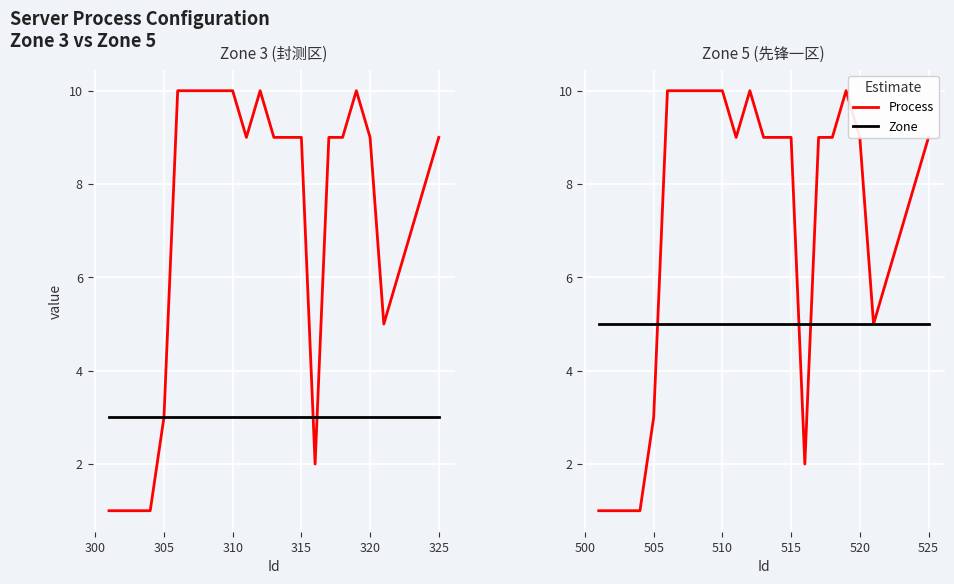

True or false: Zone has a value of 5 at 300.

True